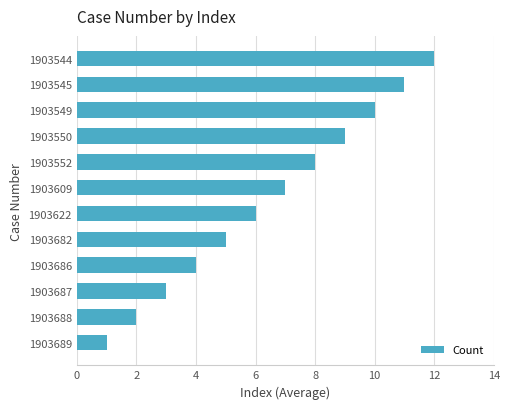

At which category does the chart reach its peak across all series?

1903544